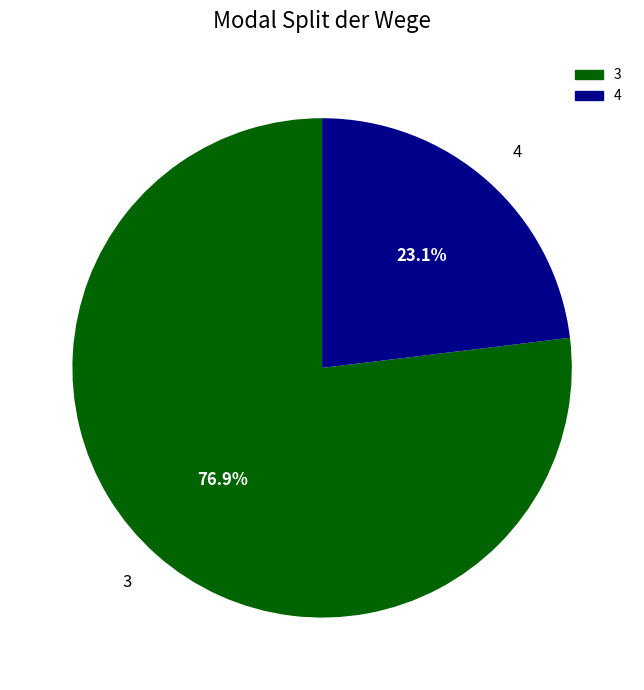

The 4 slice represents 23% of the pie. True or false?

True